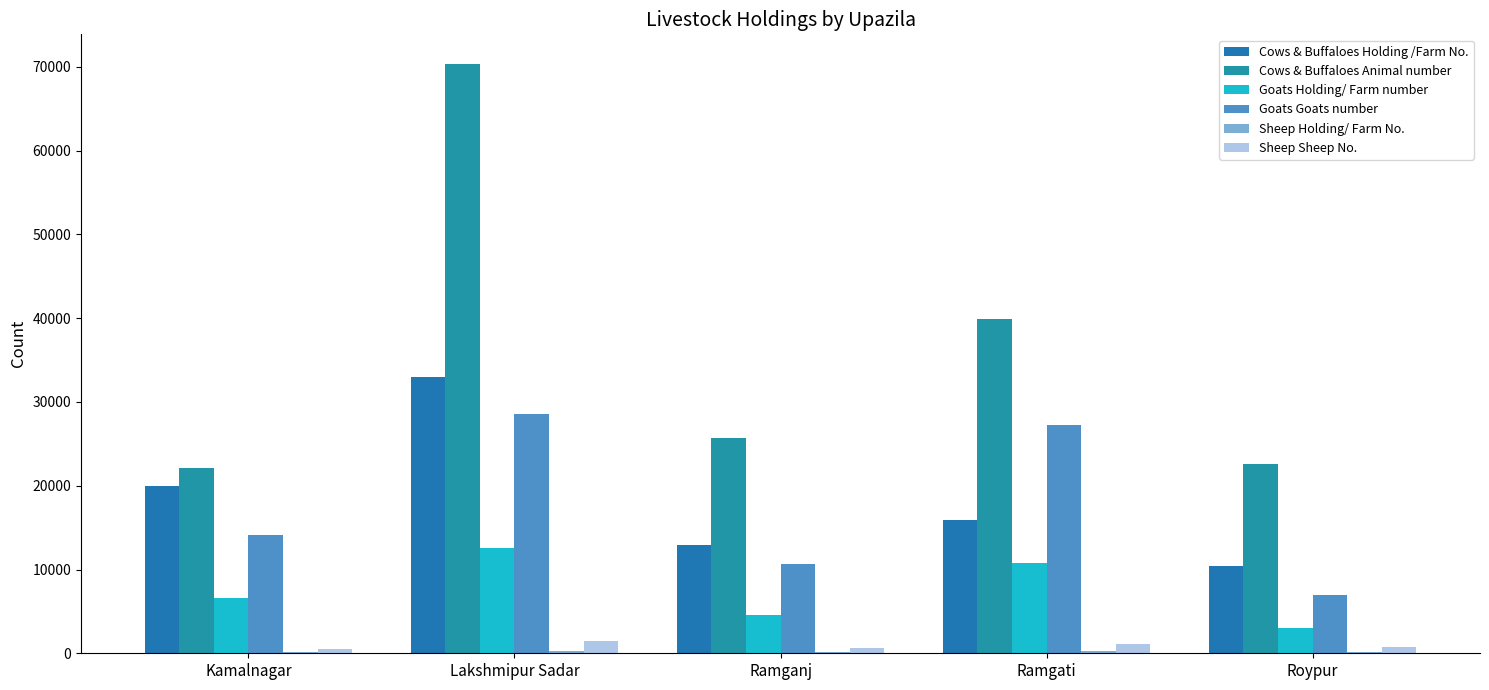

How many series are shown in this chart?

6